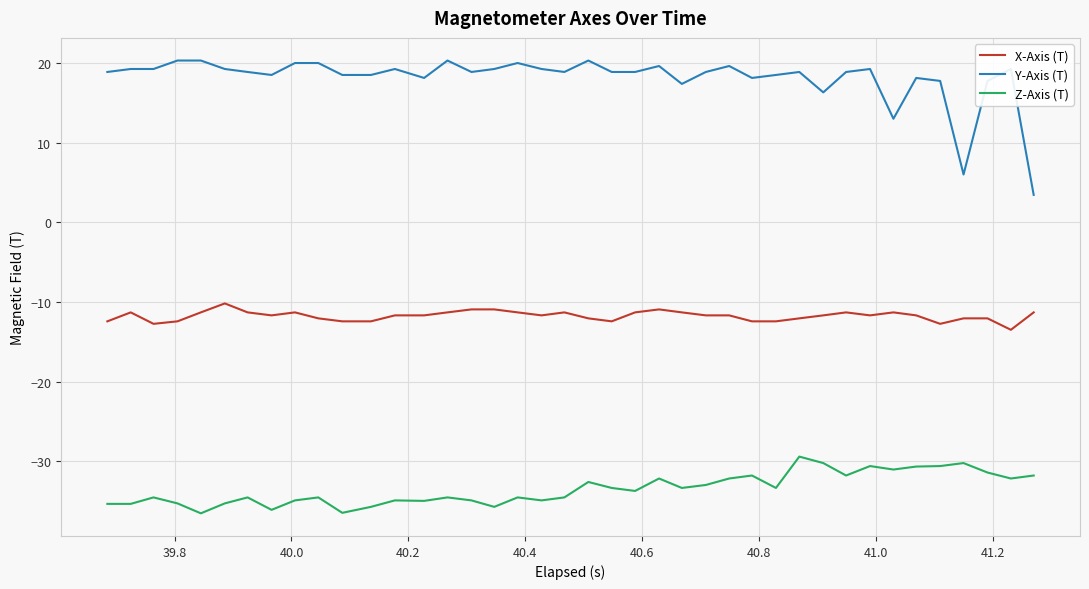

True or false: Z-Axis (T) and Y-Axis (T) intersect in this chart.

False